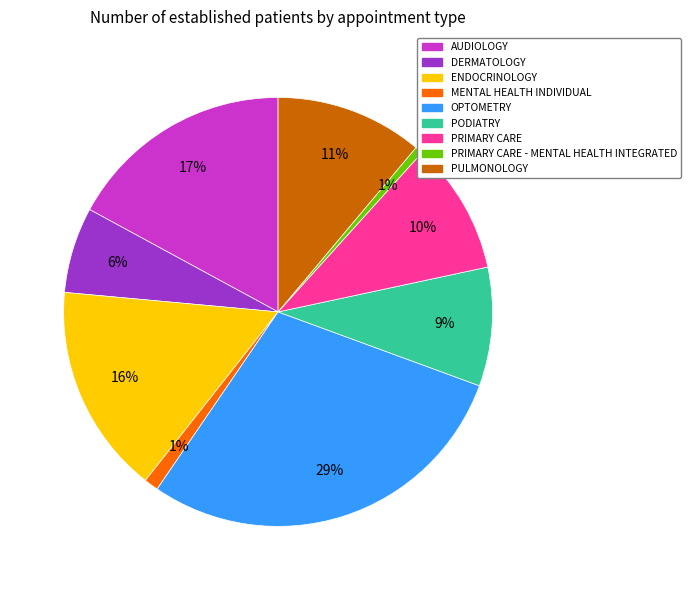

To the nearest percent, what is the average slice percentage?

11%